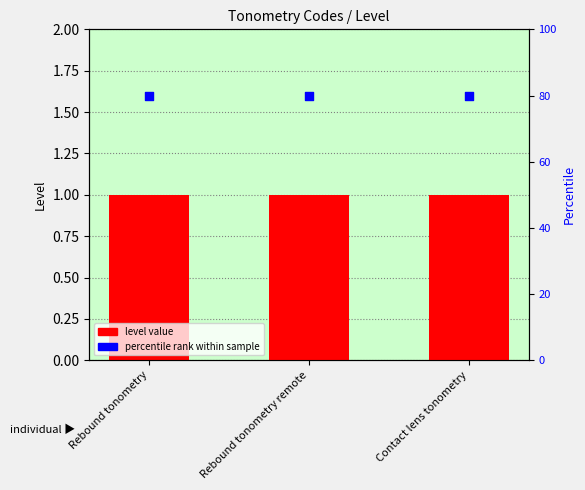

Which series reaches the maximum Y coordinate?

percentile rank within sample